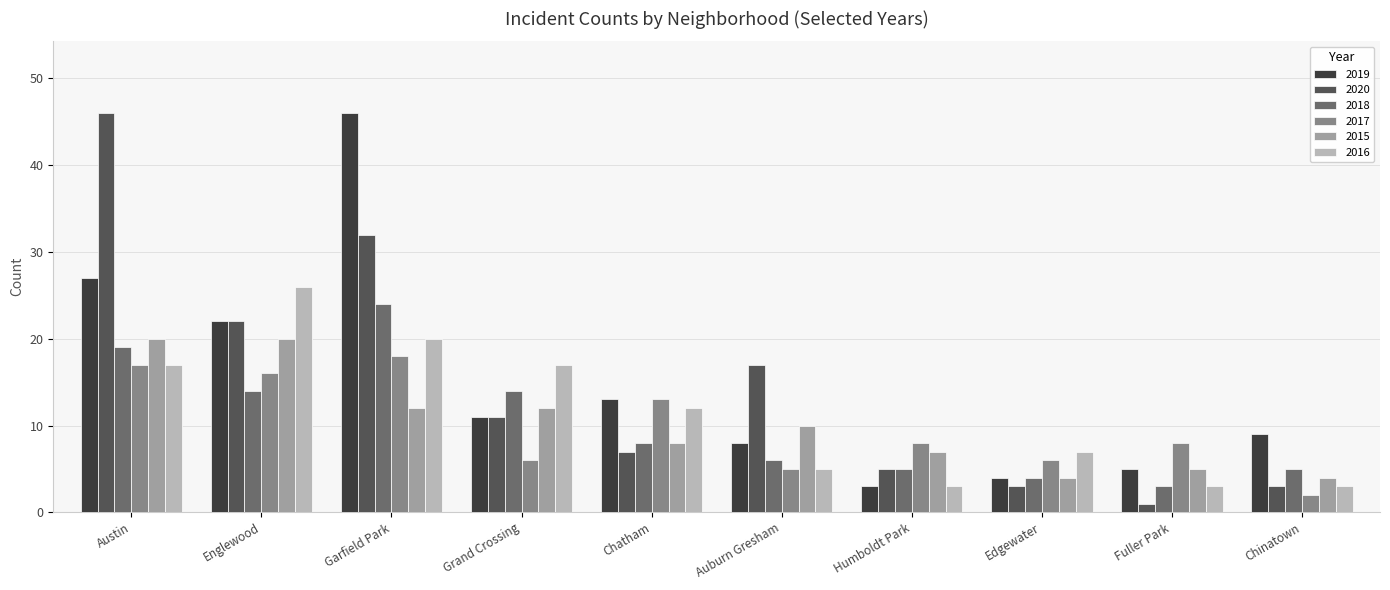

What is the difference between the maximum and minimum values in the 2018 series?

21